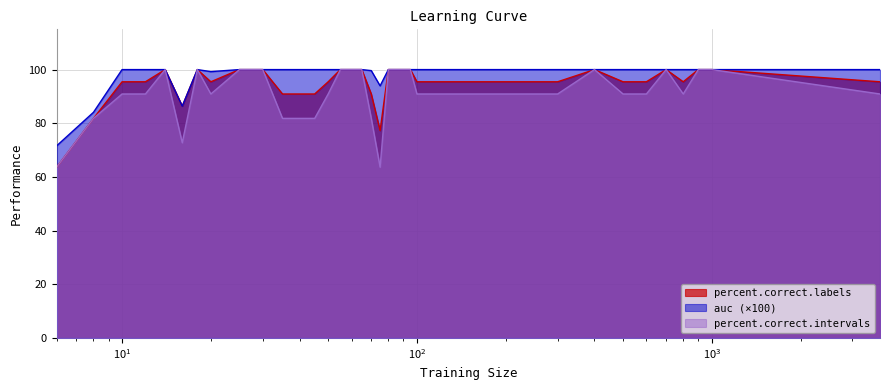

True or false: auc has a value of 93.9 at 75.

True